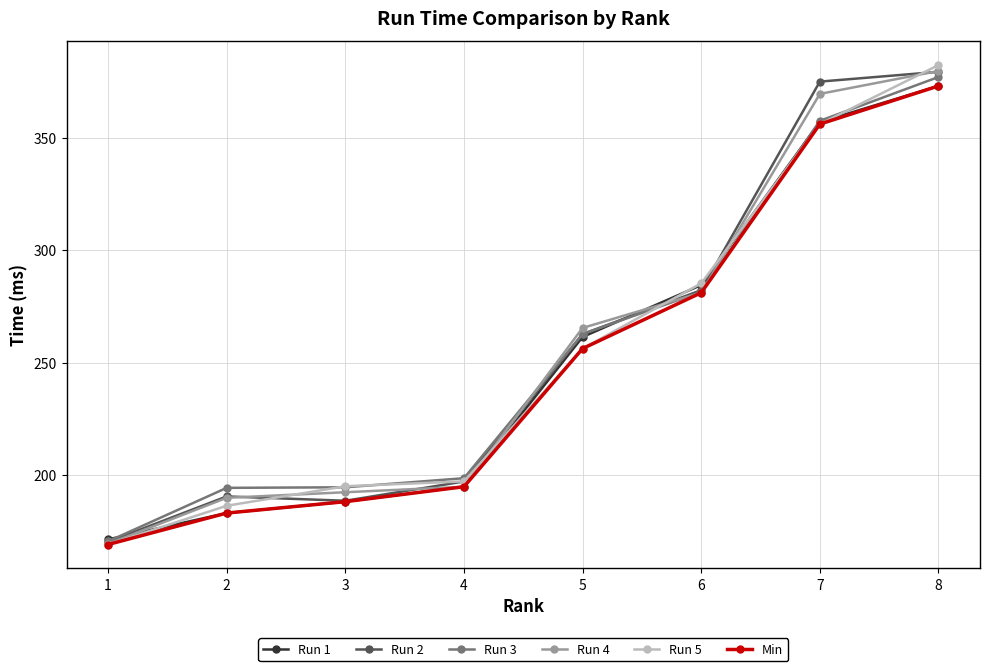

Rank the categories by Run 4 value from lowest to highest.

1, 2, 3, 4, 5, 6, 7, 8